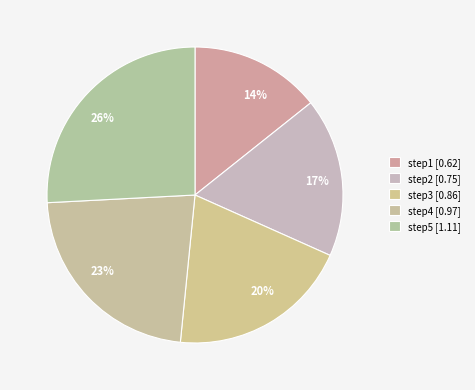

To the nearest percent, what is the average slice percentage?

20%